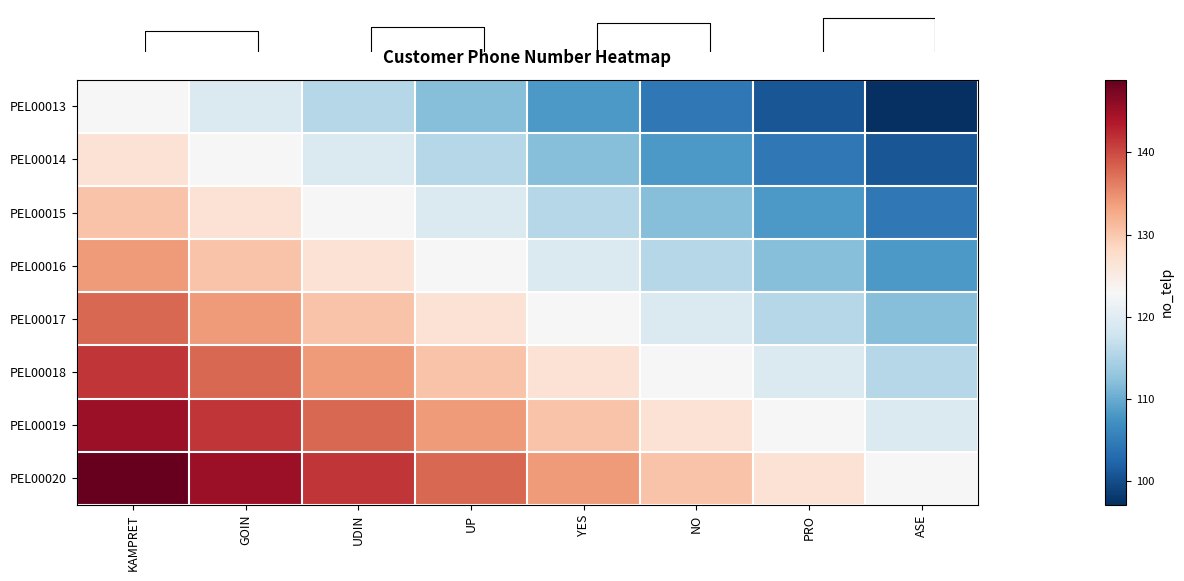

Is it true that PEL00013 equals 213.8 at GOIN?

False